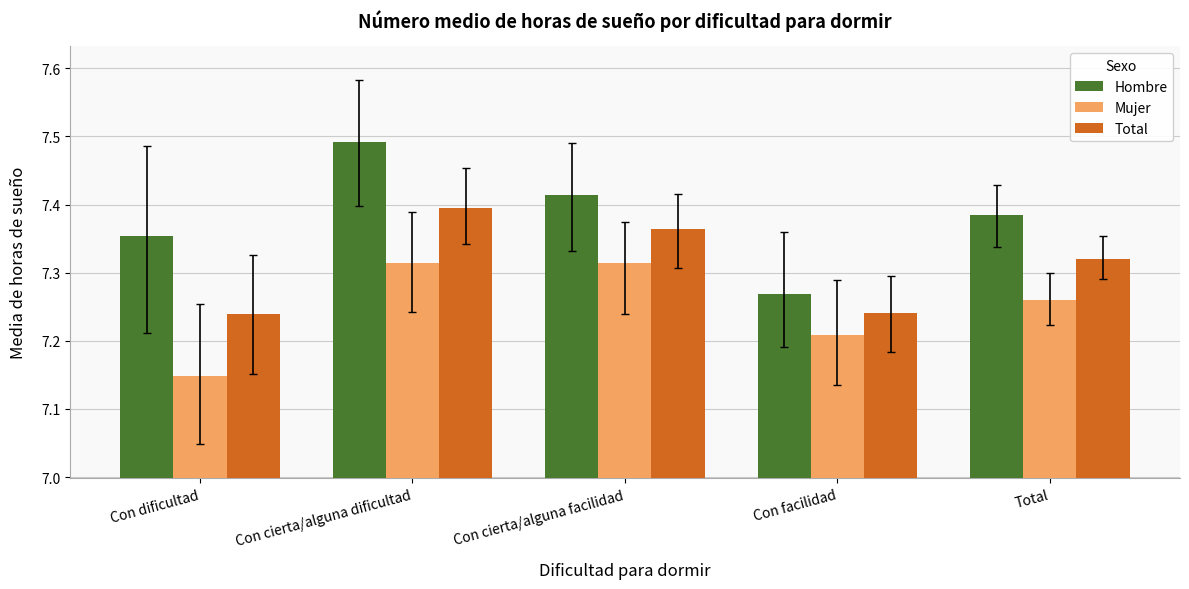

What is the difference between the maximum and minimum values in the Hombre series?

0.2